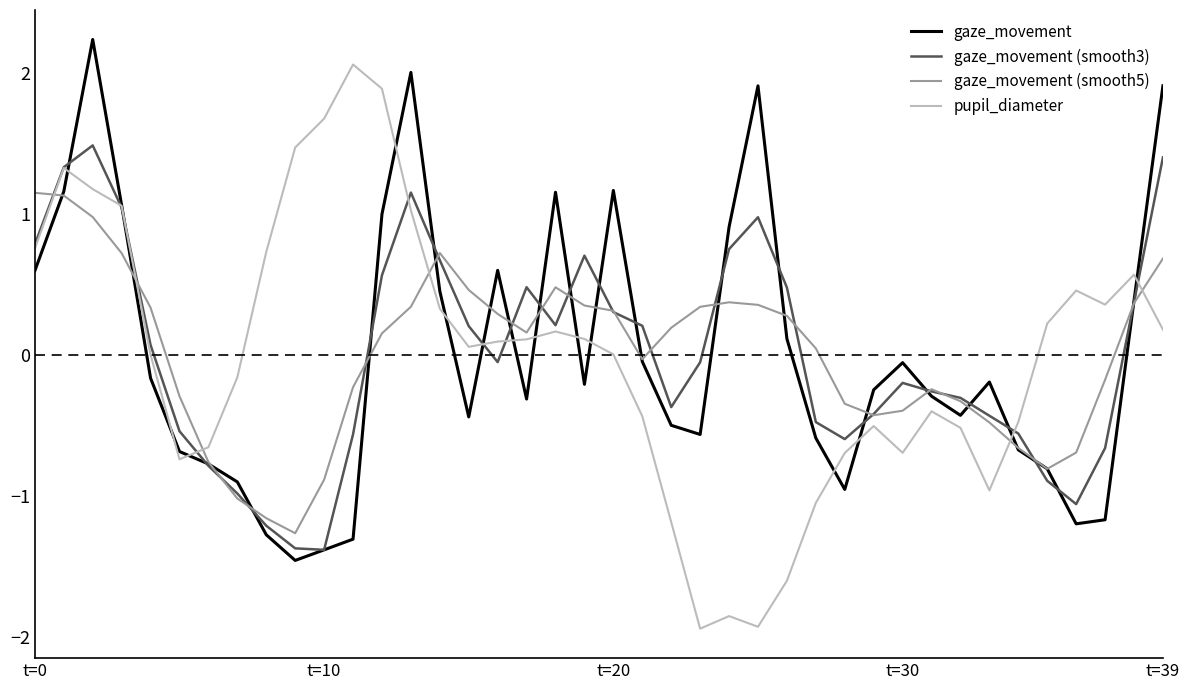

What is the highest value of the gaze_movement (smooth3) series?

1.5